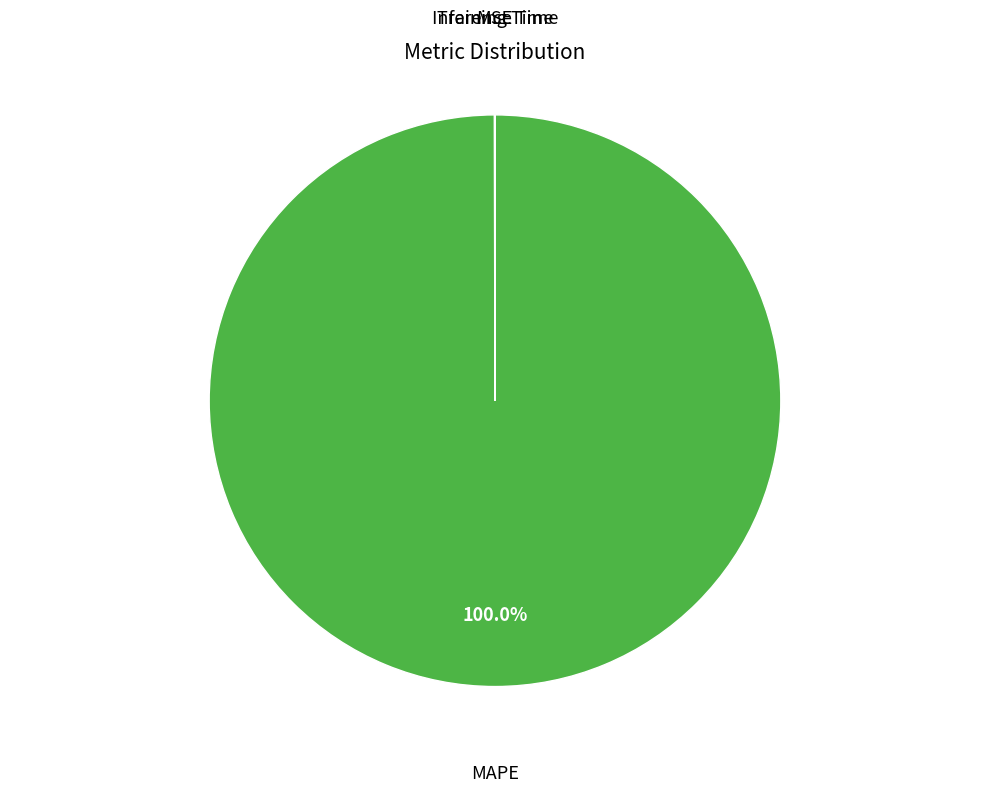

Is there any slice that represents more than half of the pie?

Yes